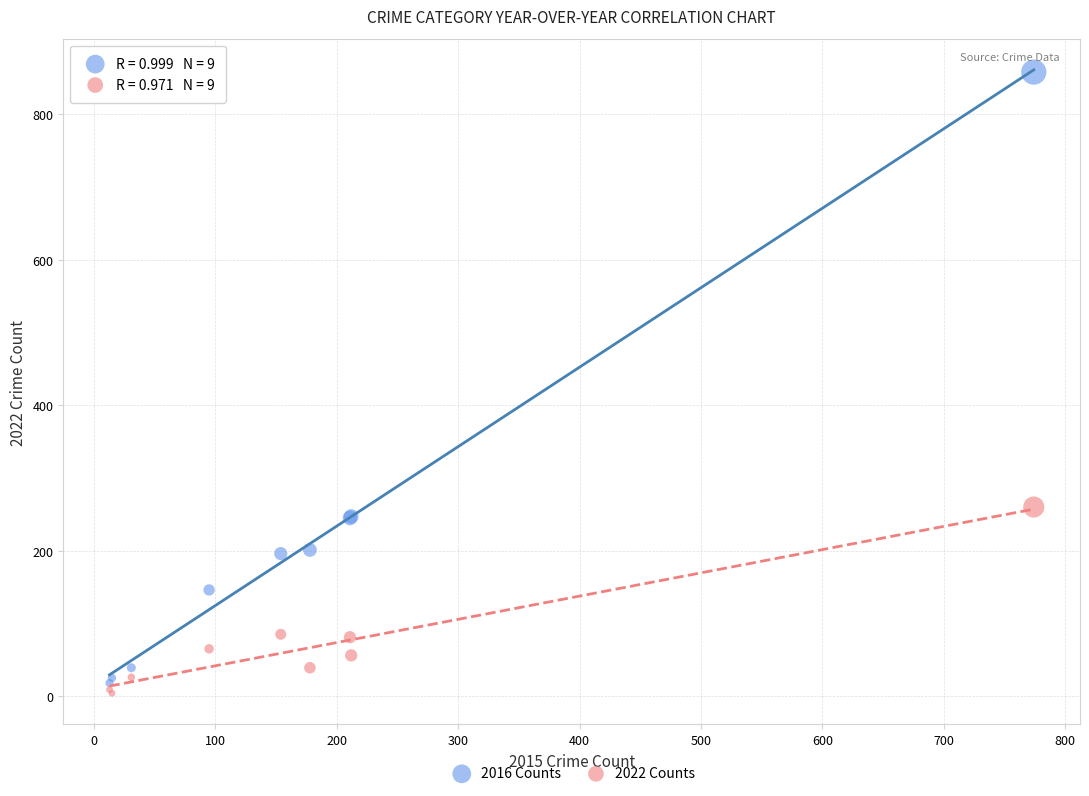

Which series has the widest spread of Y values?

2016 Counts